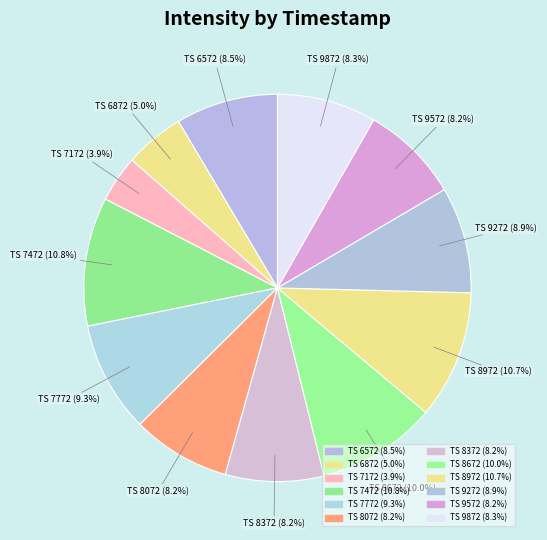

Does any single category account for the majority?

No